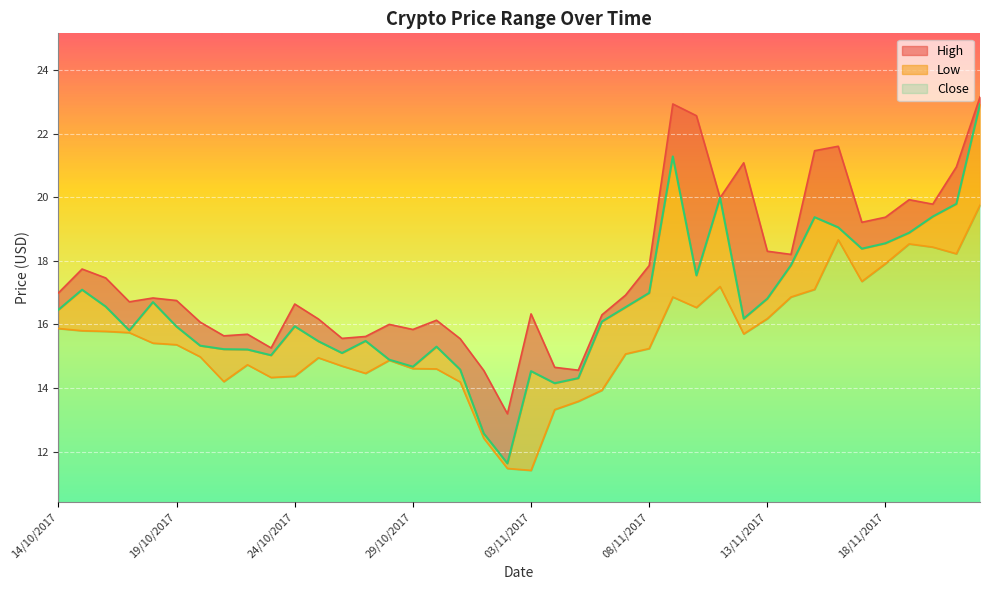

What is the average value of the Low series?

15.5